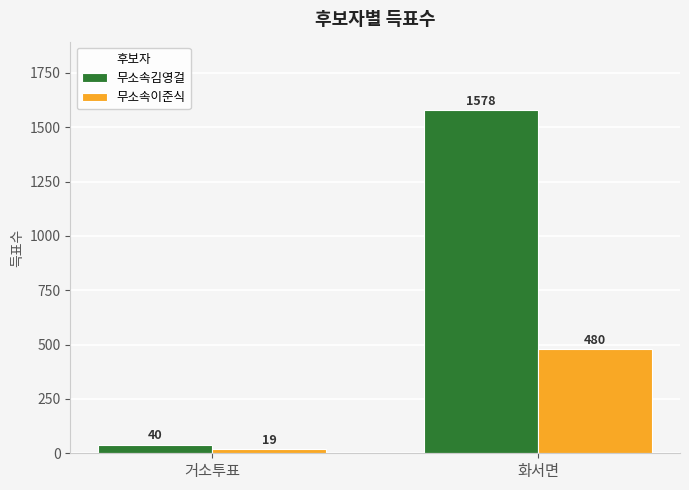

Which series changed the most between 거소투표 and 화서면?

무소속김영걸